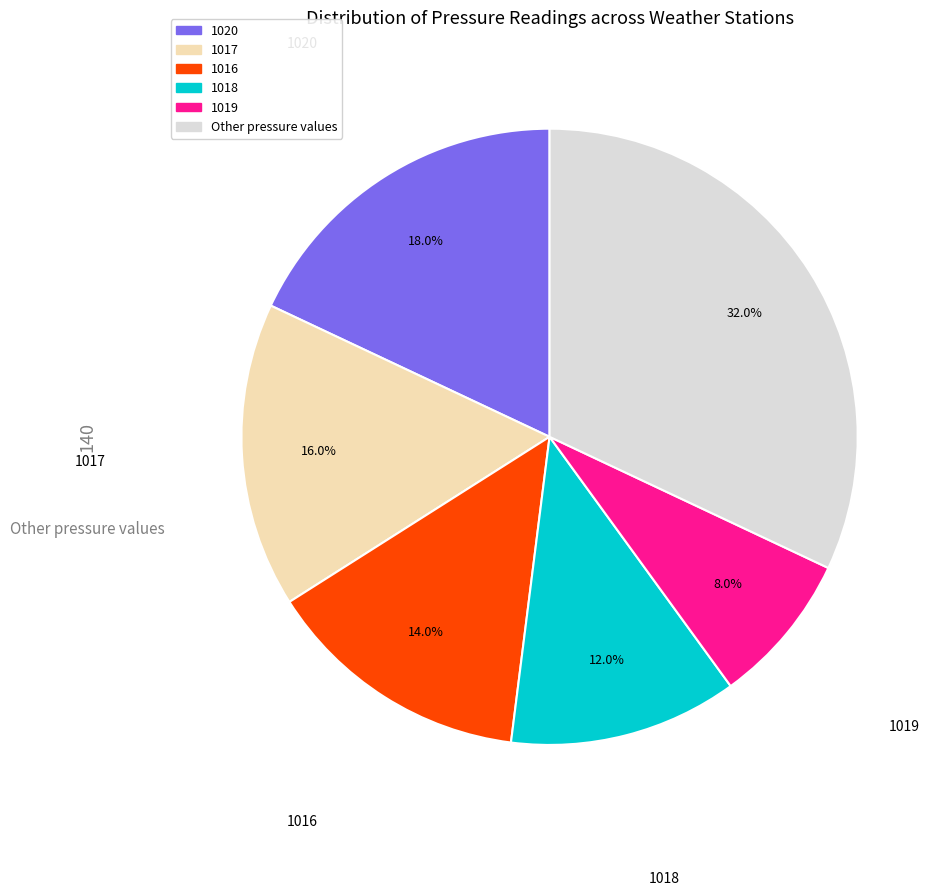

To the nearest percent, what is the average slice percentage?

17%